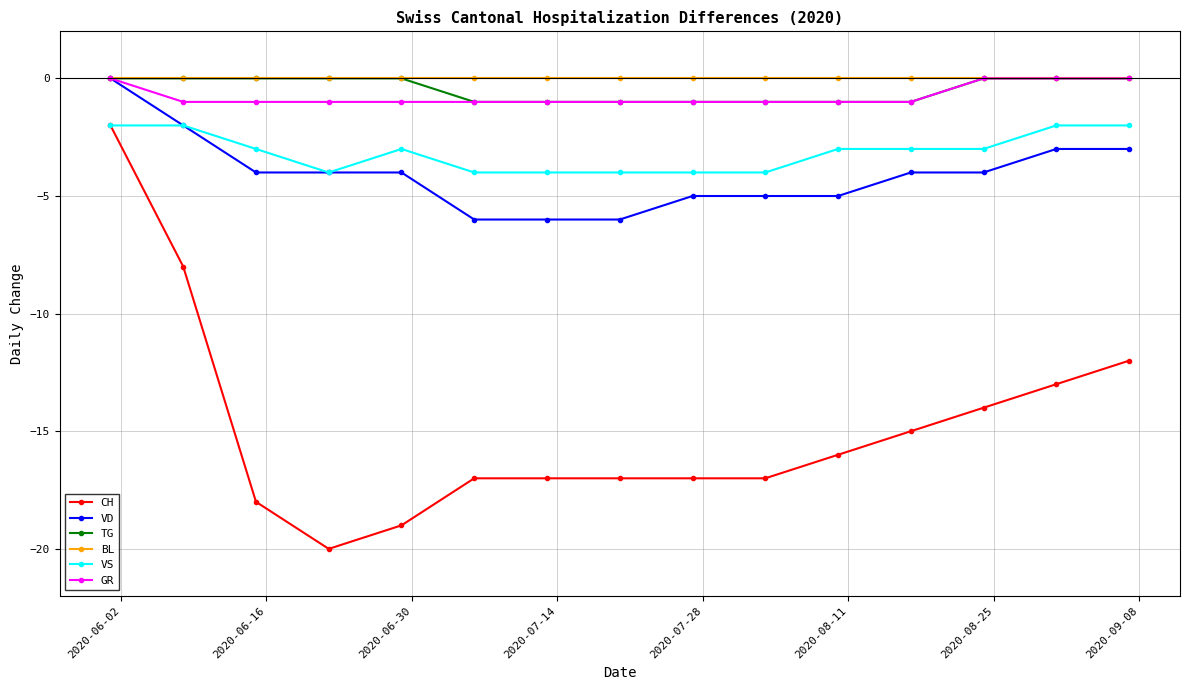

Which series has the largest range (max minus min)?

CH